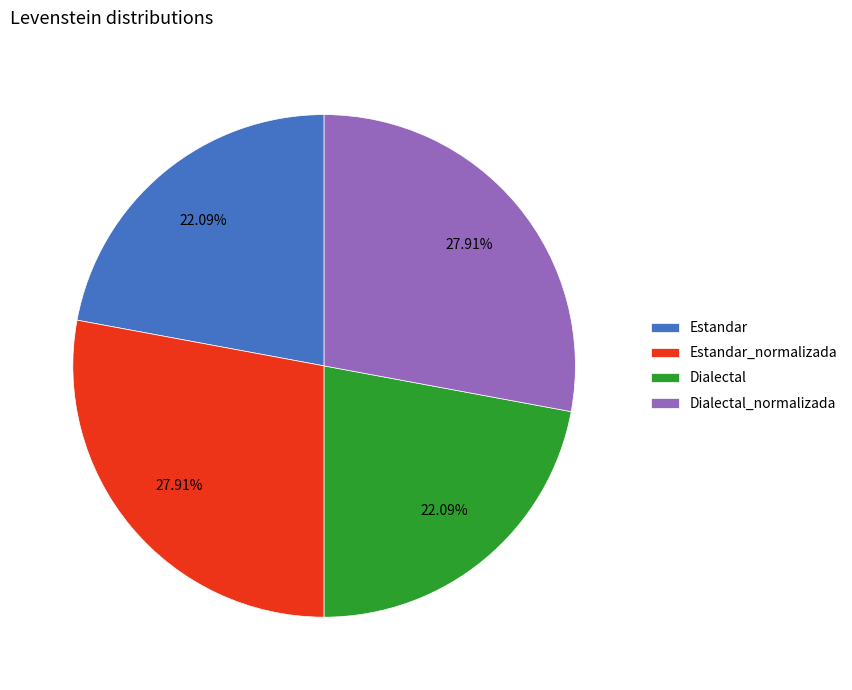

Is Dialectal the majority of the pie?

No